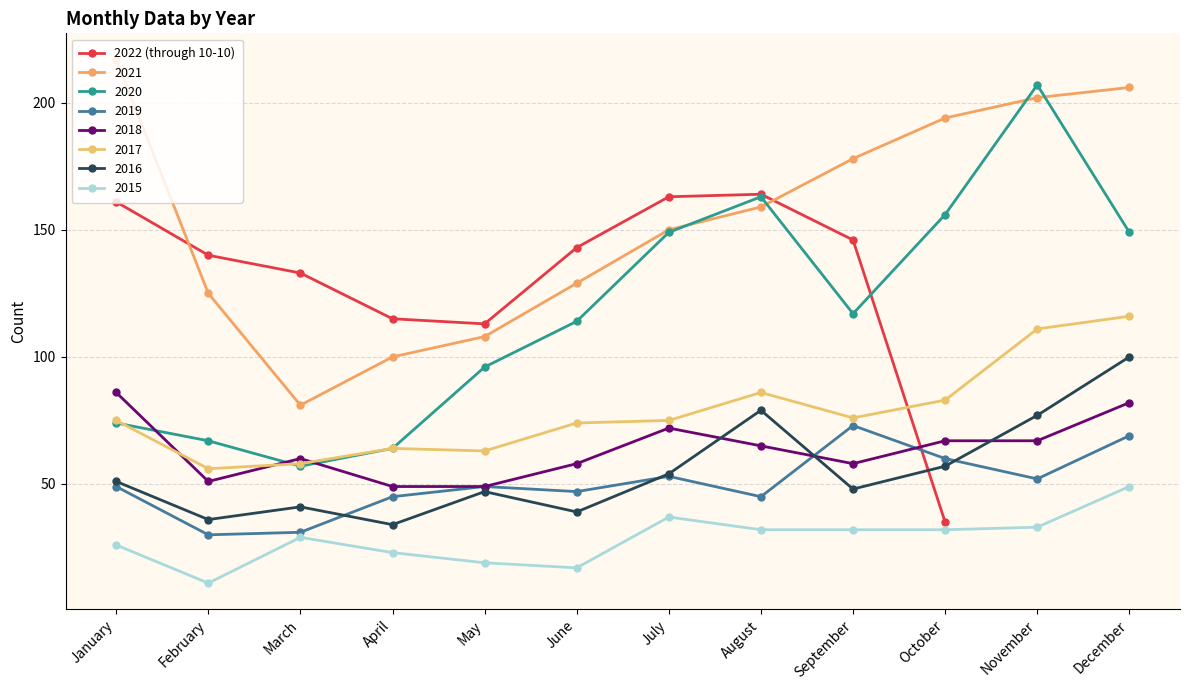

At which label does the data first exceed 143?

January